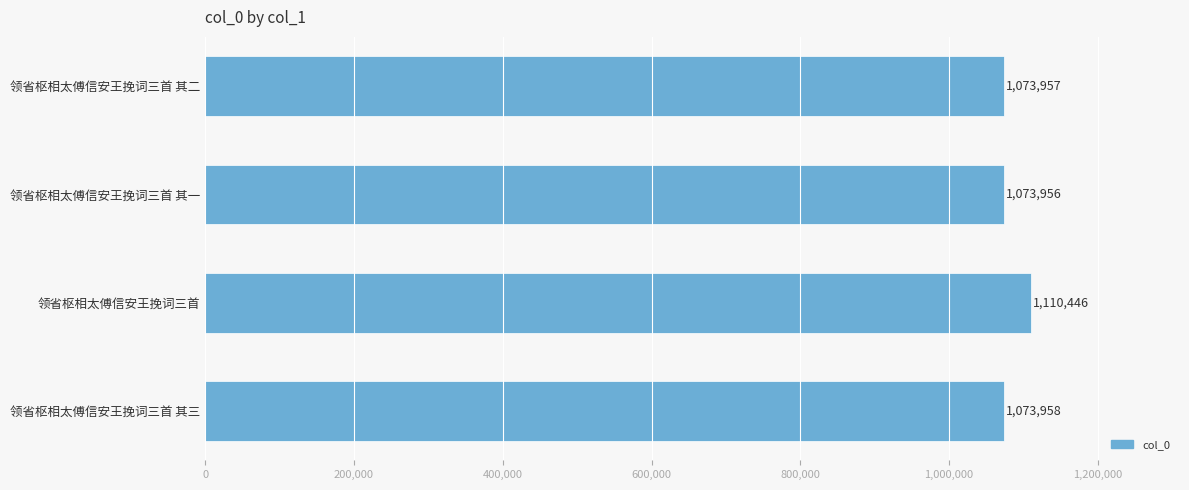

Is it true that the value at 领省枢相太傅信安王挽词三首 其一 is 1558675?

False